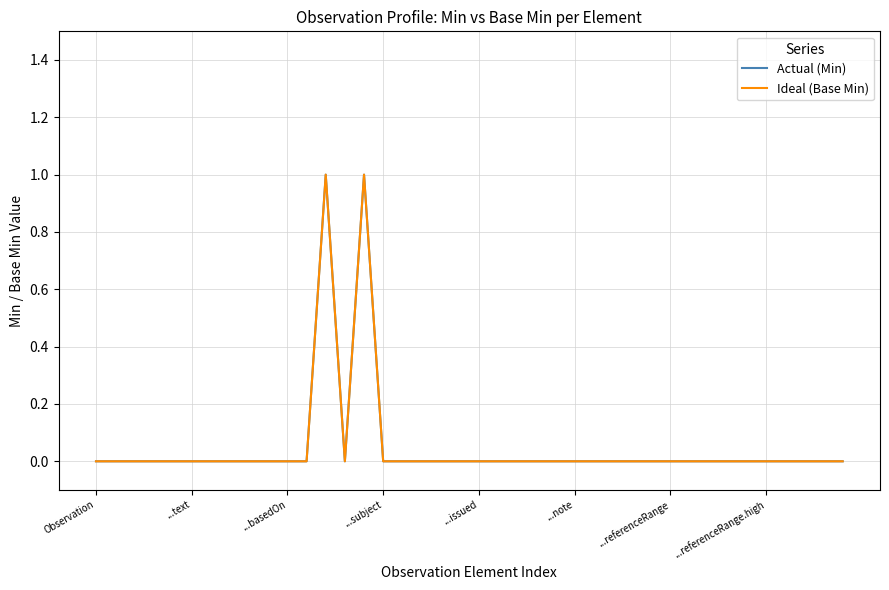

True or false: Actual (Min) and Ideal (Base Min) cross at least once.

False